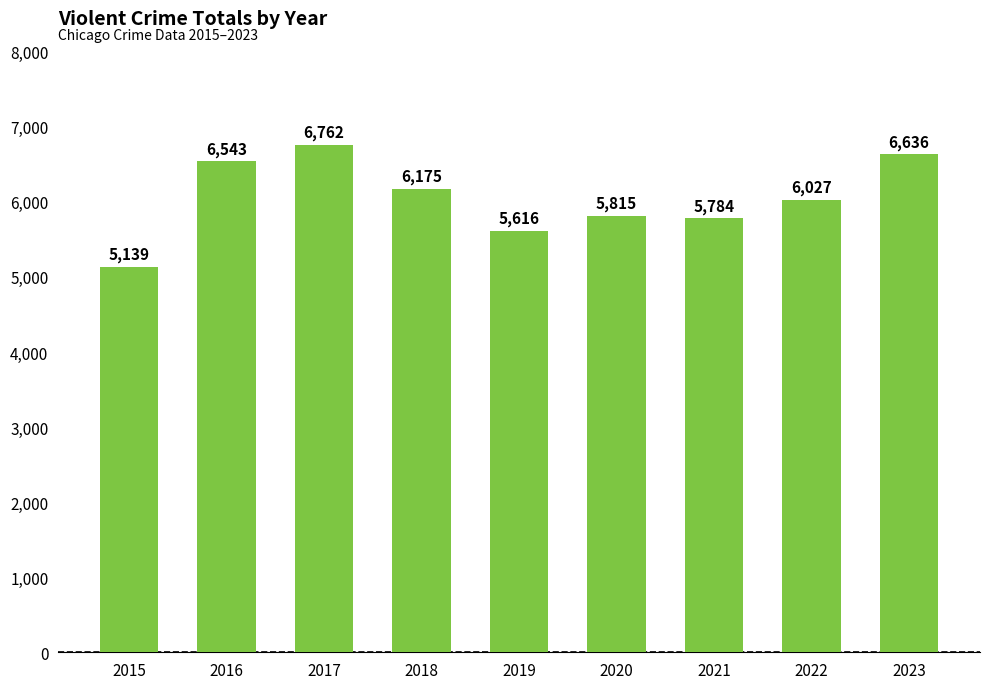

What is the change in value from 2016 to 2022?

-516